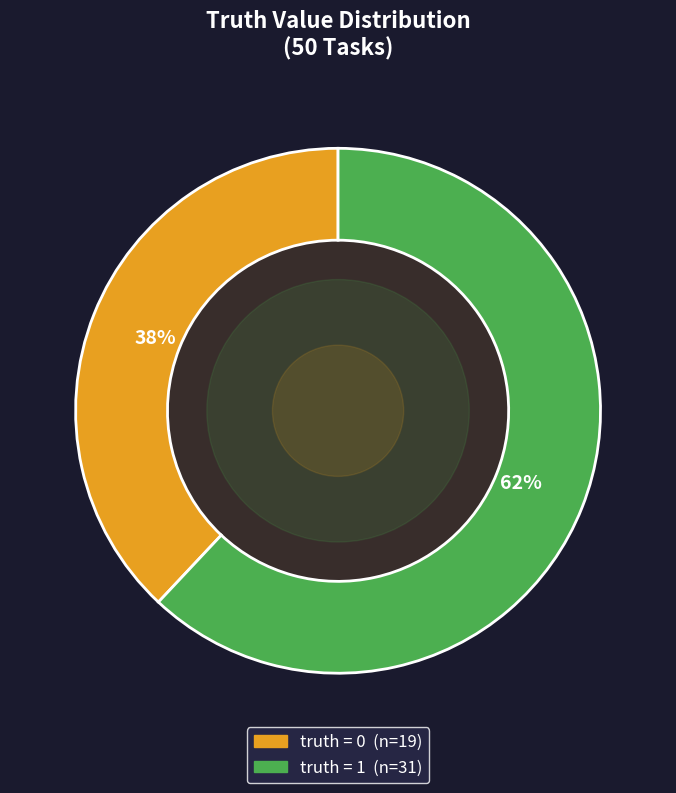

How many slices are in this pie chart?

2